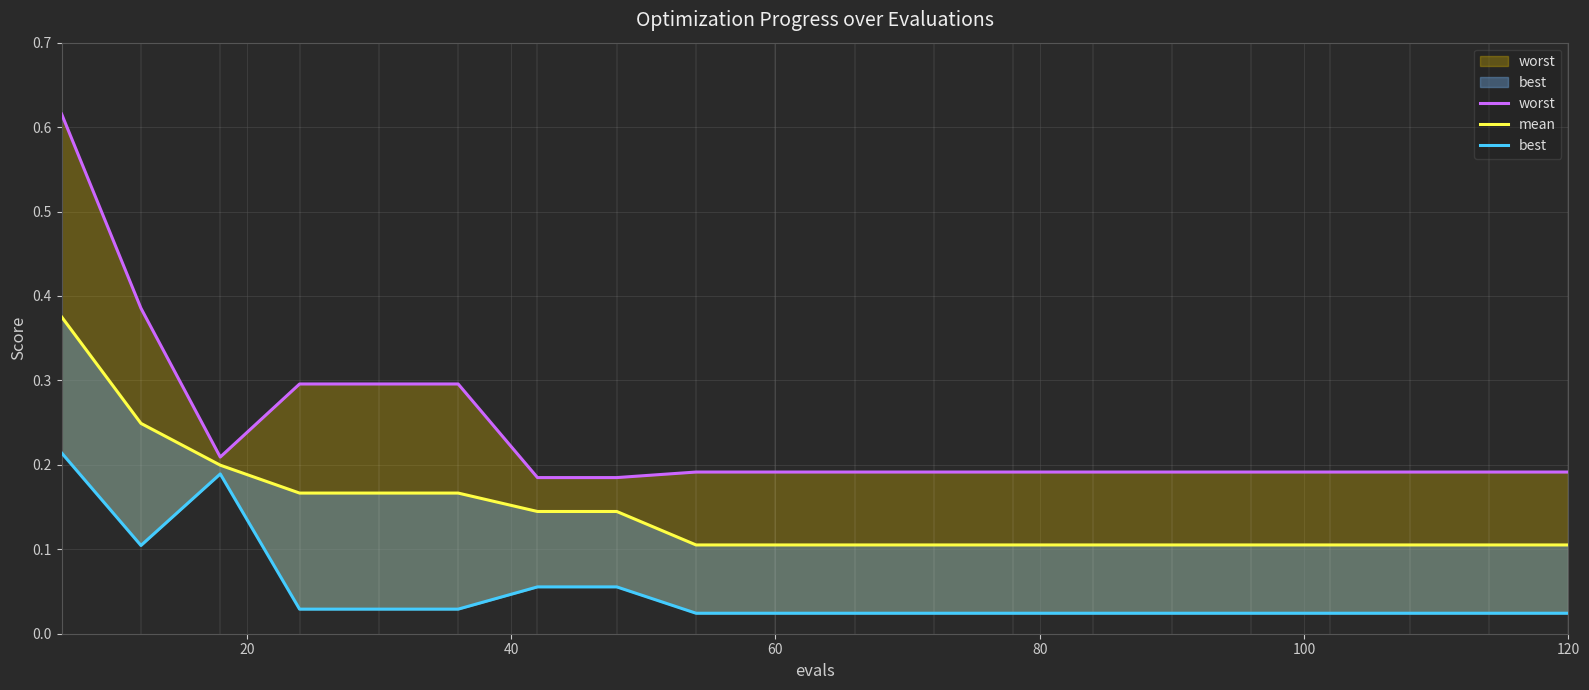

What is the sum of all best values?

1.0